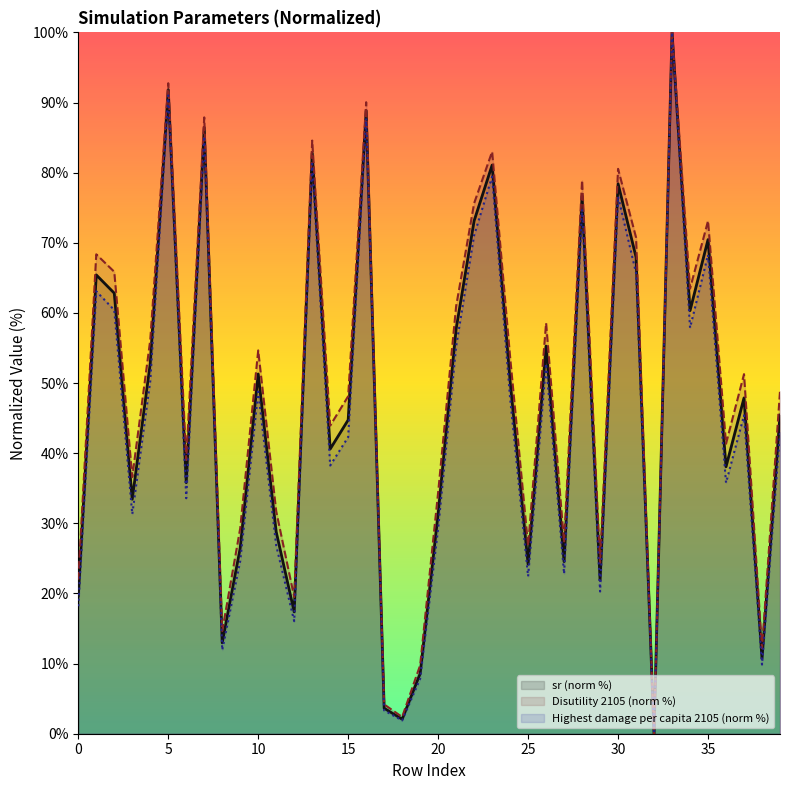

The value of Highest damage per capita 2105 at 30 is 104.7. True or false?

False